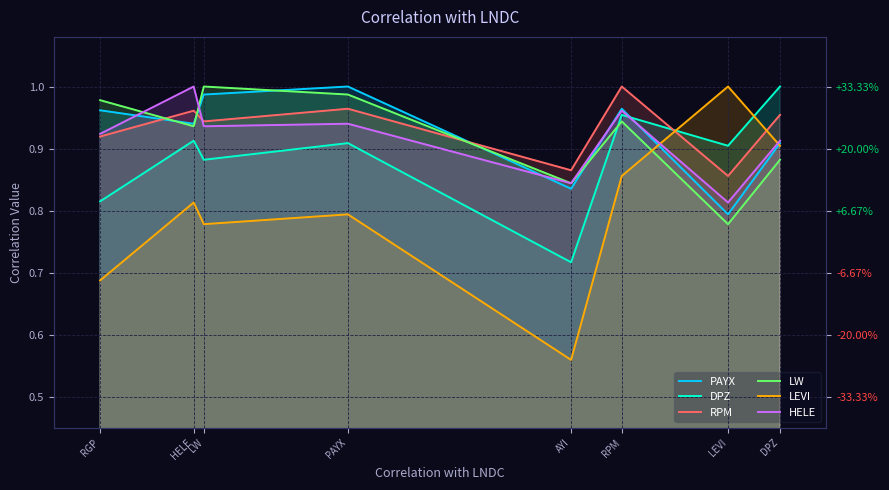

At which label does DPZ reach its peak?

DPZ